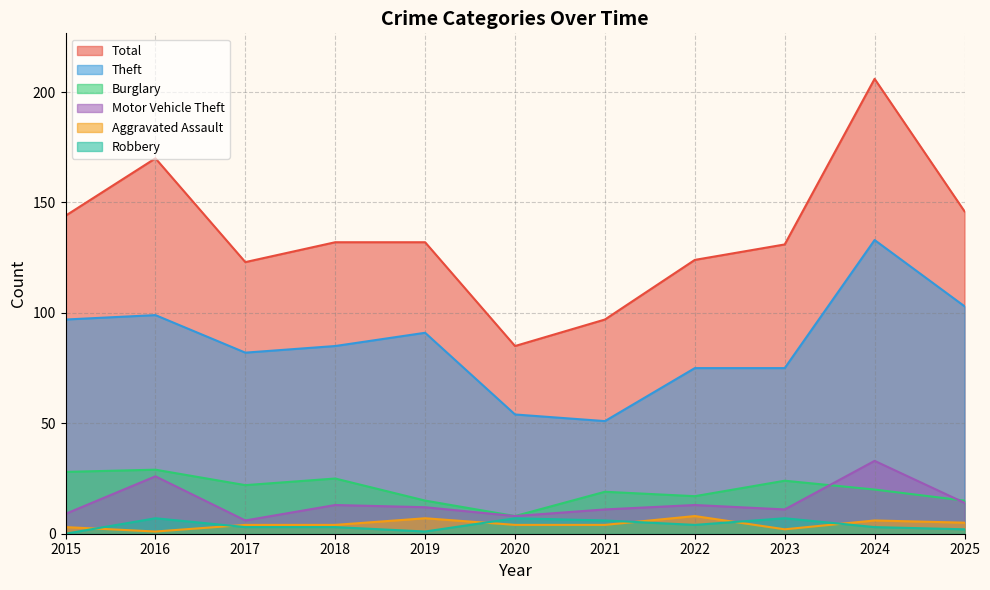

What is the total value across all series at 2018?

262